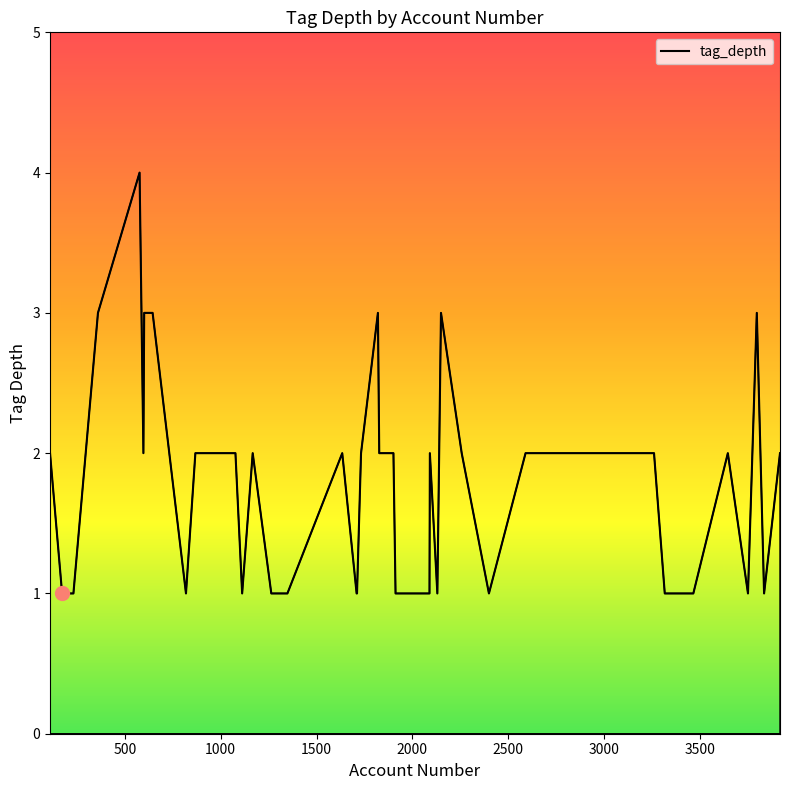

What is the difference between the maximum and minimum values?

3